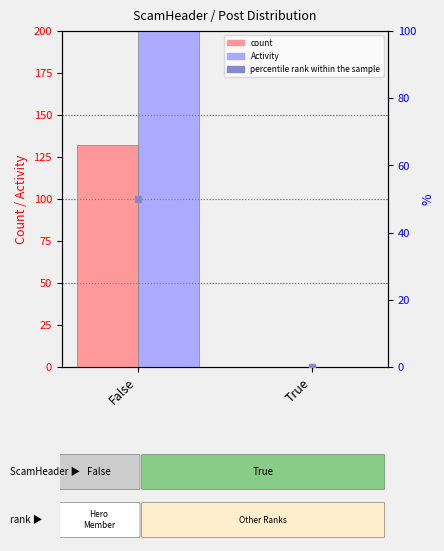

What is the label of the 1st bar from the right?

True